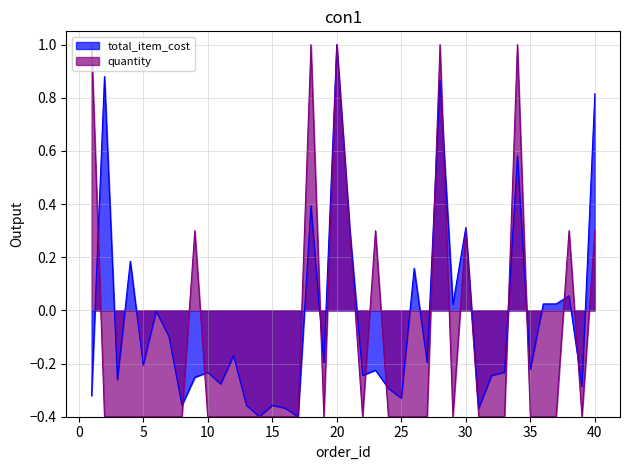

True or false: quantity and total_item_cost cross at least once.

True